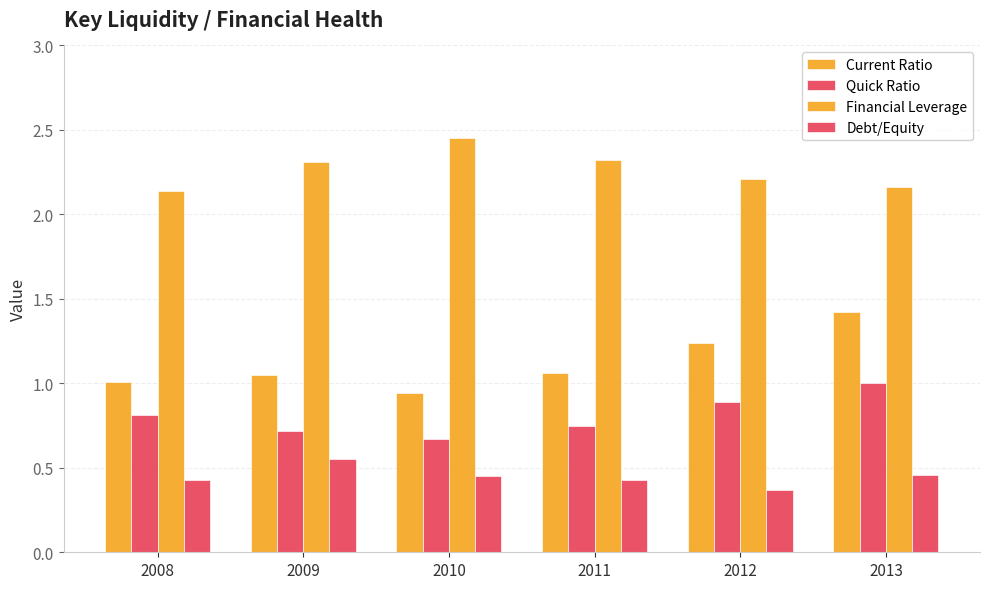

Reading right to left, transcribe all the data shown in this chart.

Current Ratio: 1.4	1.2	1.1	0.9	1.1	1.0
Quick Ratio: 1.0	0.9	0.8	0.7	0.7	0.8
Financial Leverage: 2.2	2.2	2.3	2.5	2.3	2.1
Debt/Equity: 0.5	0.4	0.4	0.5	0.6	0.4